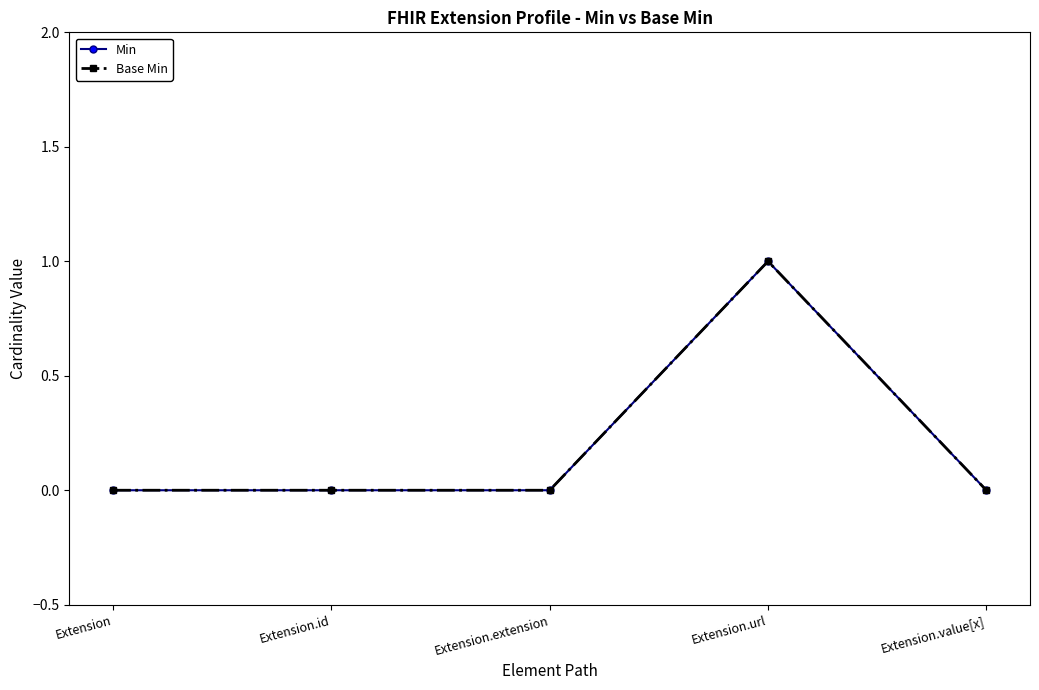

Does the chart have visible grid lines?

No